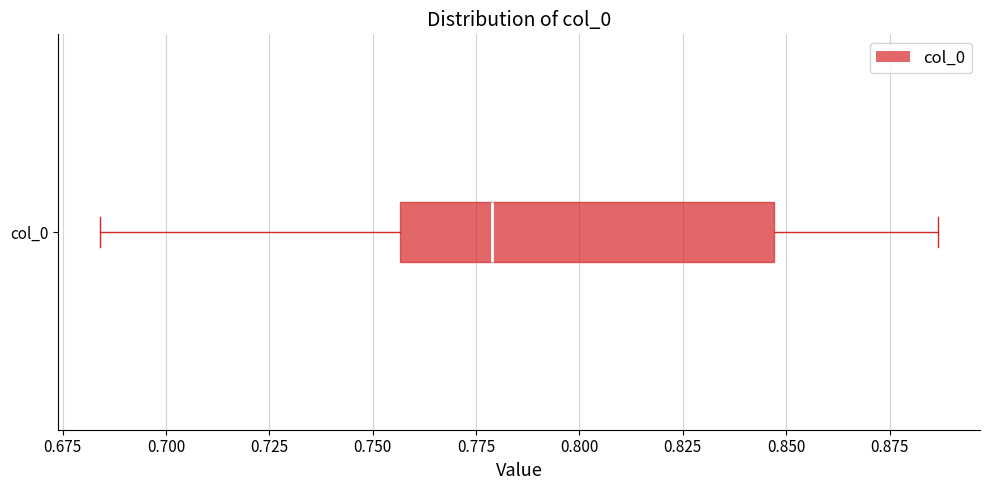

Read this box plot against the x-axis: the position of the median line, the range covered by the box, and the ends of both whiskers. The values are not printed on the chart, so give them approximately, as read against the axis.

median 0.780, box 0.755 to 0.845, whiskers 0.685 to 0.885